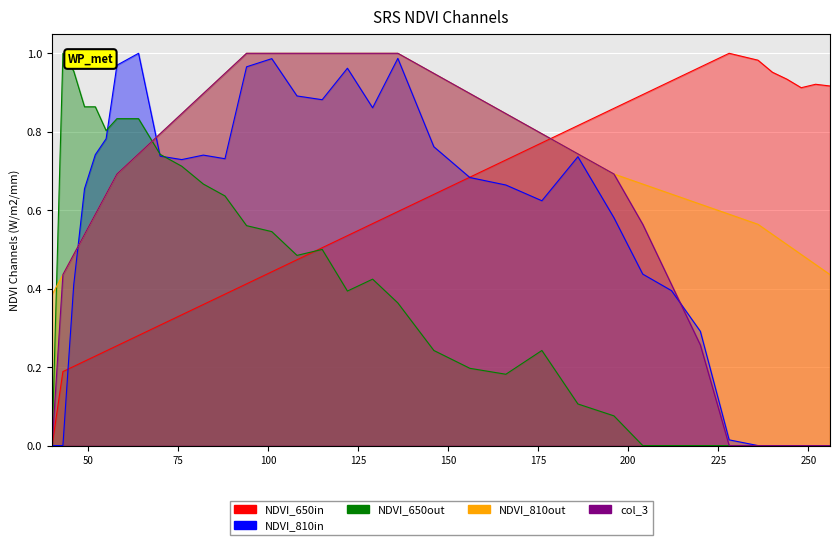

Which label corresponds to the smallest value in the chart?

40